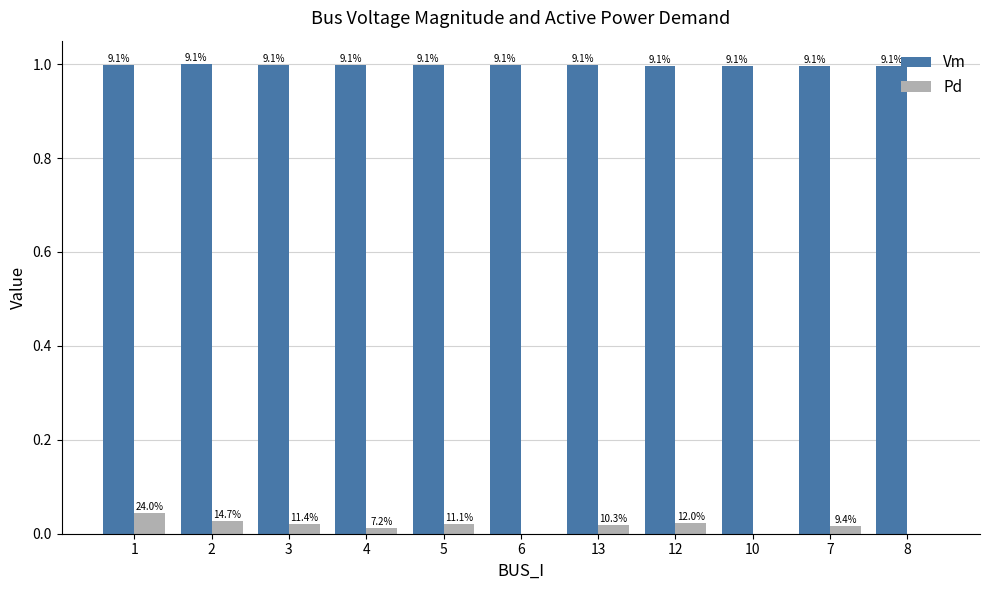

Where is Vm nearest to the value 0?

7